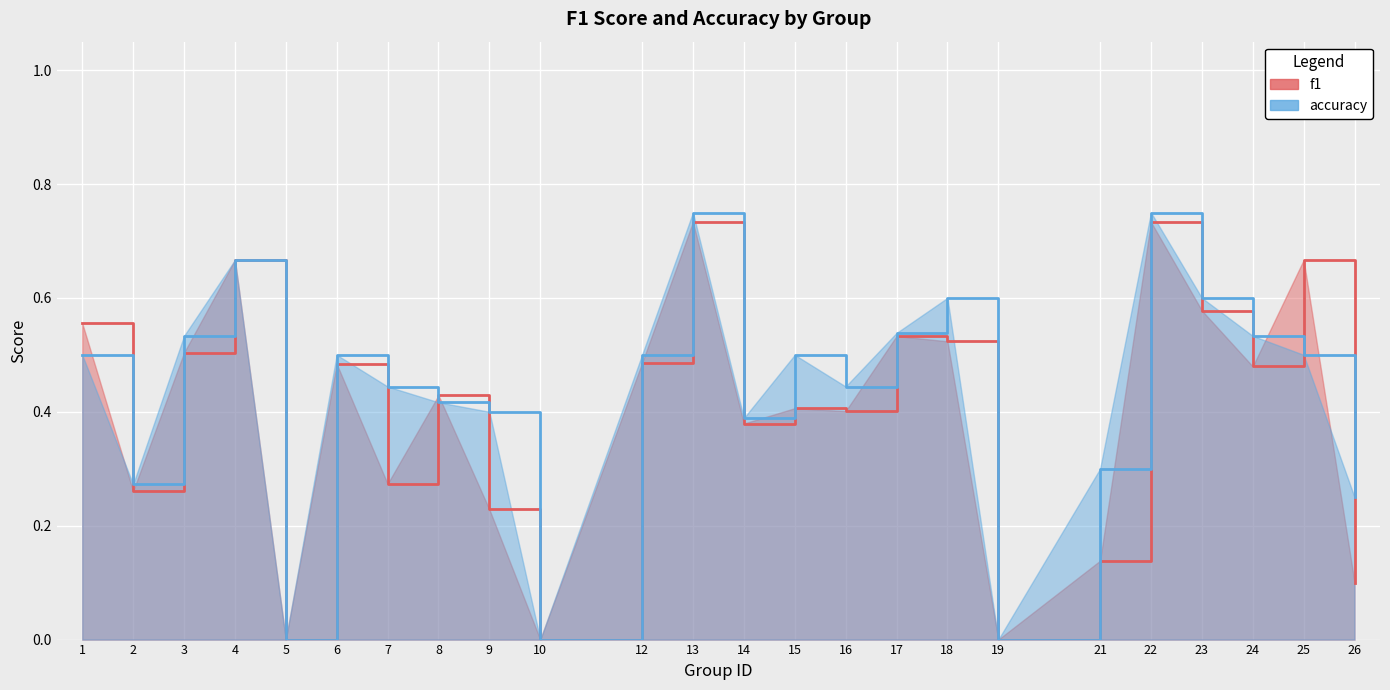

True or false: accuracy has a value of 0.1 at 8.

False